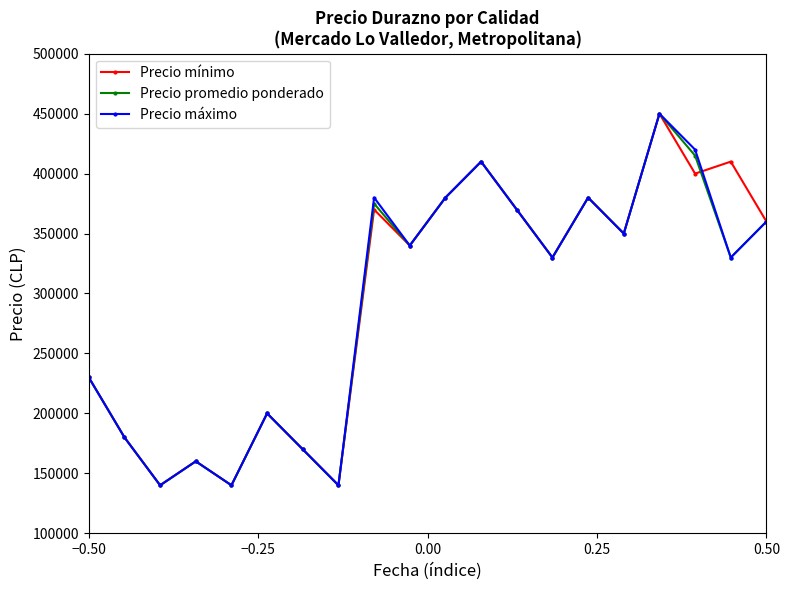

What is the value of the Precio máximo point at the 20th from the left?

360000